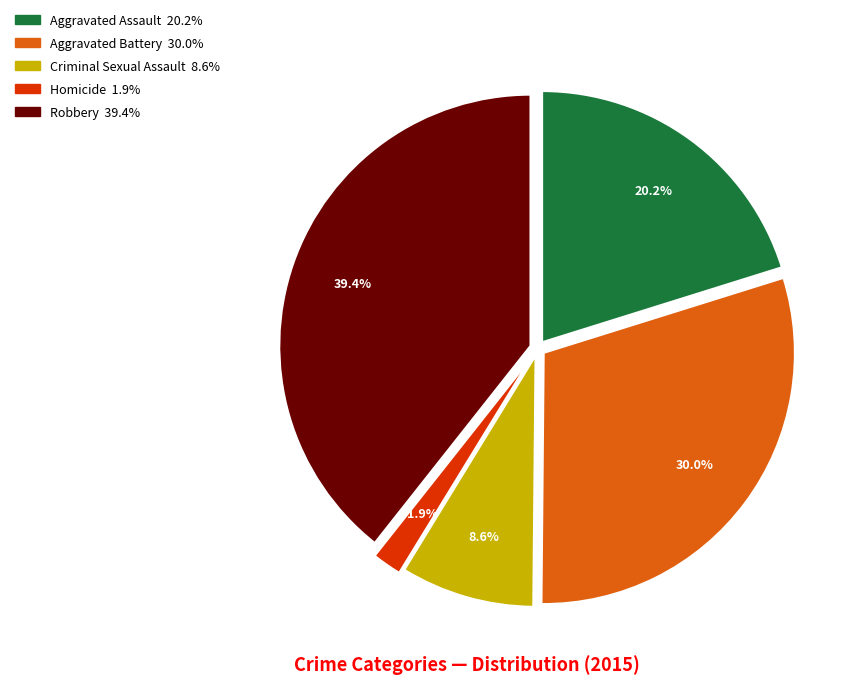

Combined, what portion of the pie is Aggravated Assault and Homicide?

22.1%